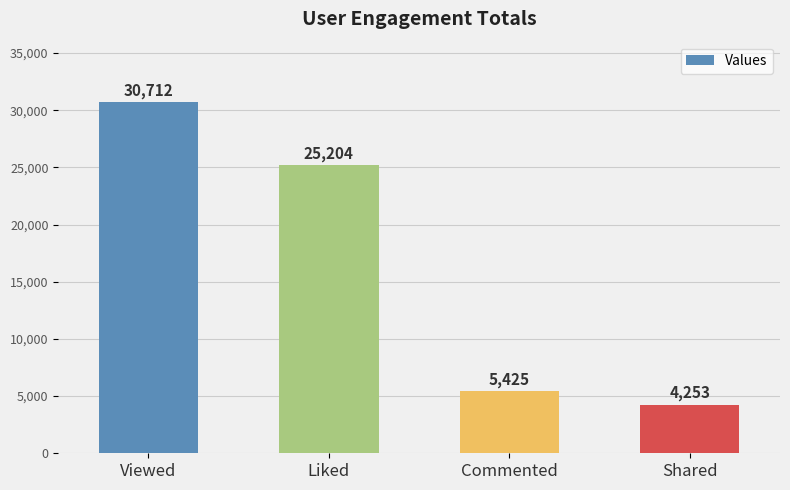

How many series are shown in this chart?

1